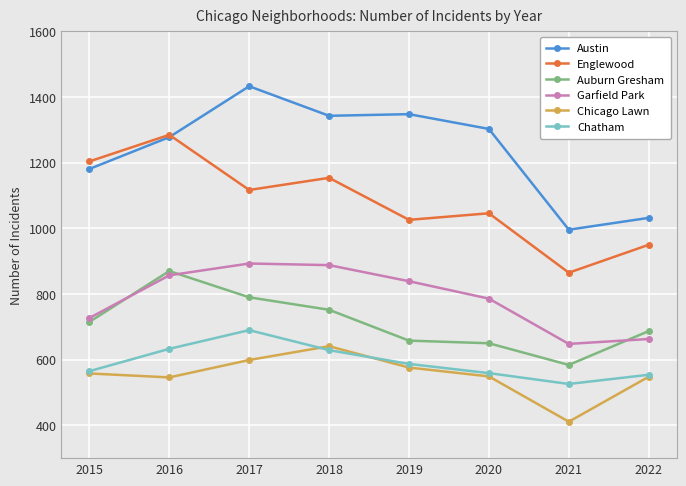

Where does the Chatham series first go above 587?

2016